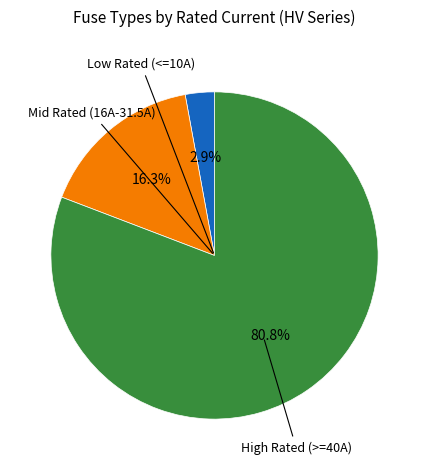

Is there a majority slice in this chart?

Yes